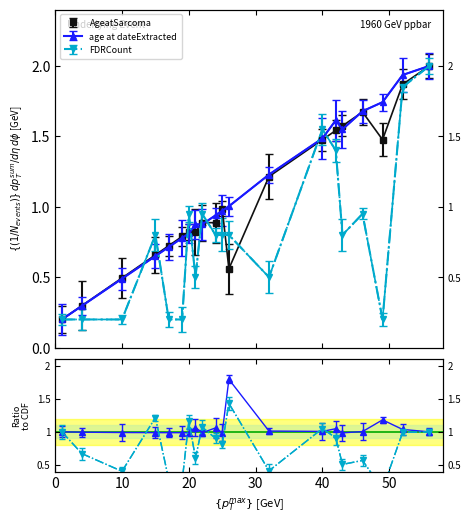

Reading left to right, transcribe all the data shown in this chart.

AgeatSarcoma: 1=0.2	4=0.3	10=0.5	15=0.7	17=0.7	19=0.8	20=0.8	21=0.8	22=0.9	24=0.9	25=1.0	26=0.6	32=1.2	40=1.5	42=1.5	43=1.6	46=1.7	49=1.5	52=1.9	56=2.0
age at dateExtracted: 1=0.2	4=0.3	10=0.5	15=0.7	17=0.7	19=0.8	20=0.8	21=0.9	22=0.9	24=0.9	25=1.0	26=1.0	32=1.2	40=1.5	42=1.6	43=1.6	46=1.7	49=1.7	52=1.9	56=2.0
FDRCount: 1=0.2	4=0.2	10=0.2	15=0.8	17=0.2	19=0.2	20=0.9	21=0.5	22=0.9	24=0.8	25=0.8	26=0.8	32=0.5	40=1.6	42=1.4	43=0.8	46=0.9	49=0.2	52=1.8	56=2.0